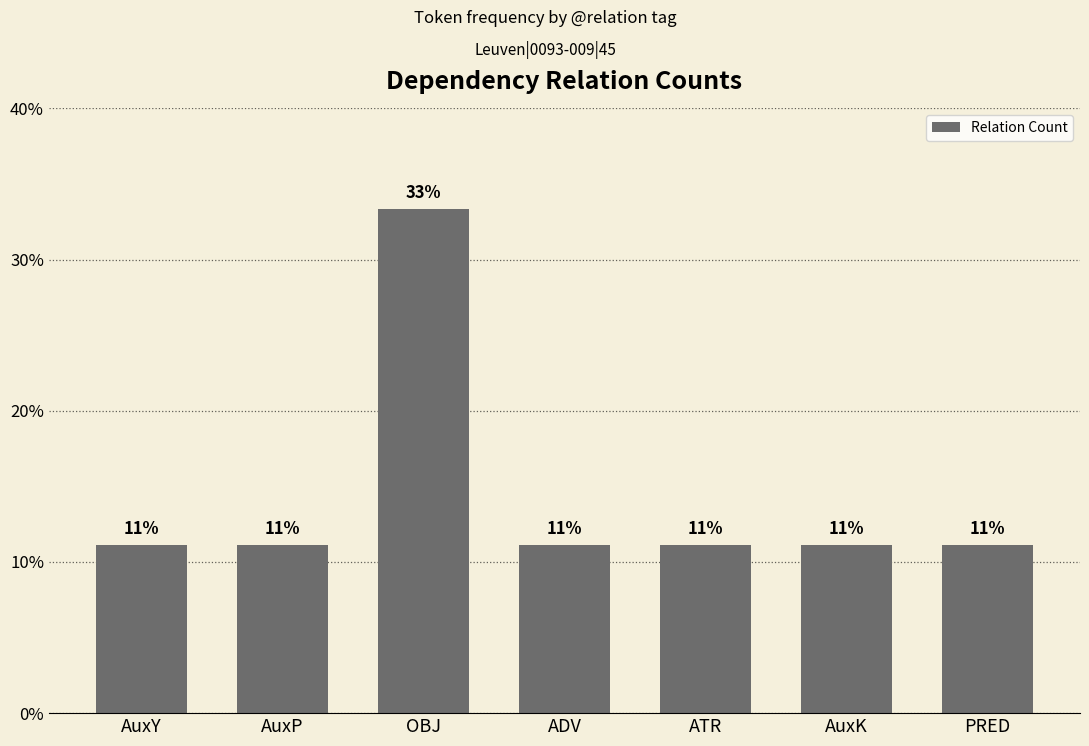

Between PRED and AuxY, which is larger?

PRED